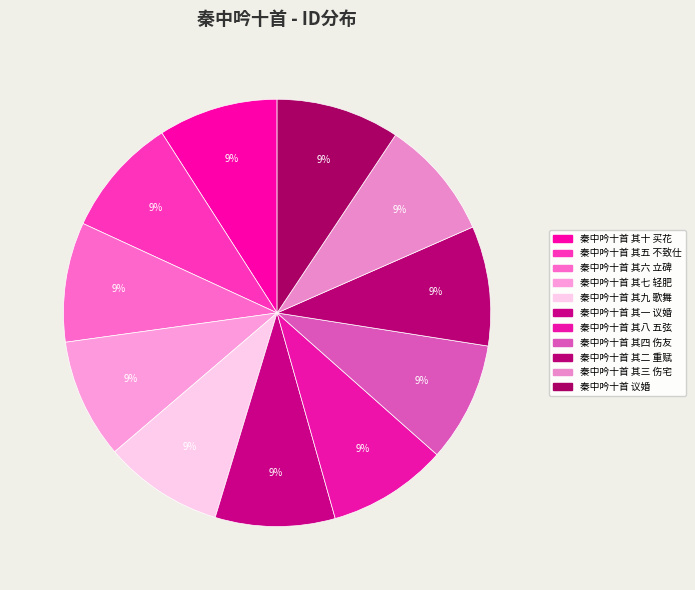

How many slices are in this pie chart?

11